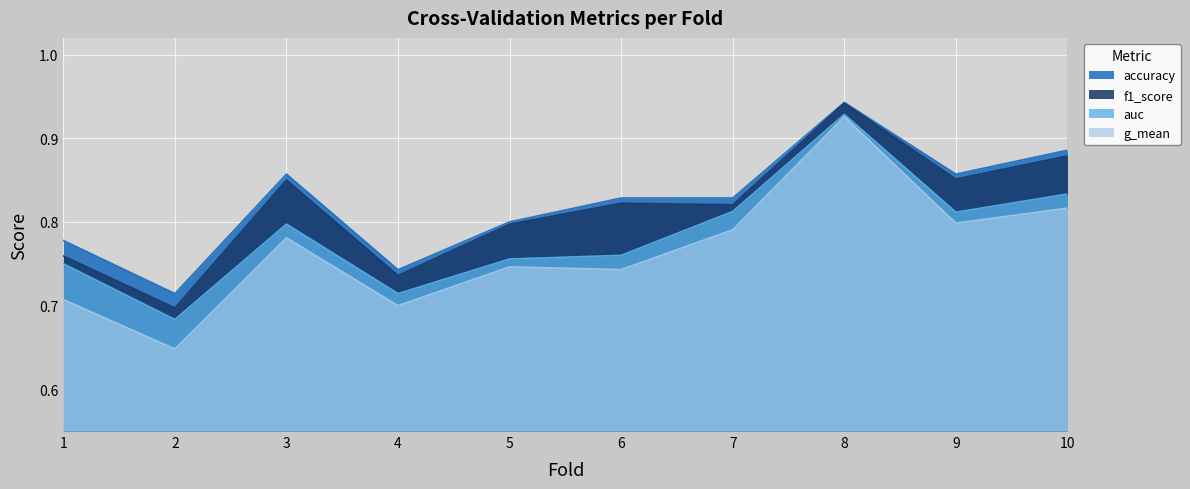

Which series has the largest range (max minus min)?

g_mean